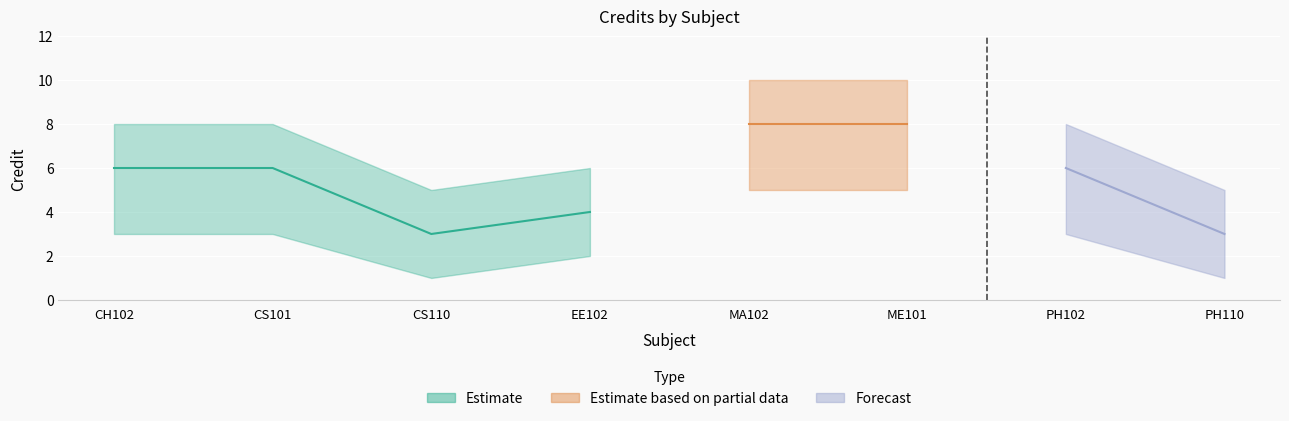

Where is Credit nearest to the value 5?

CH102